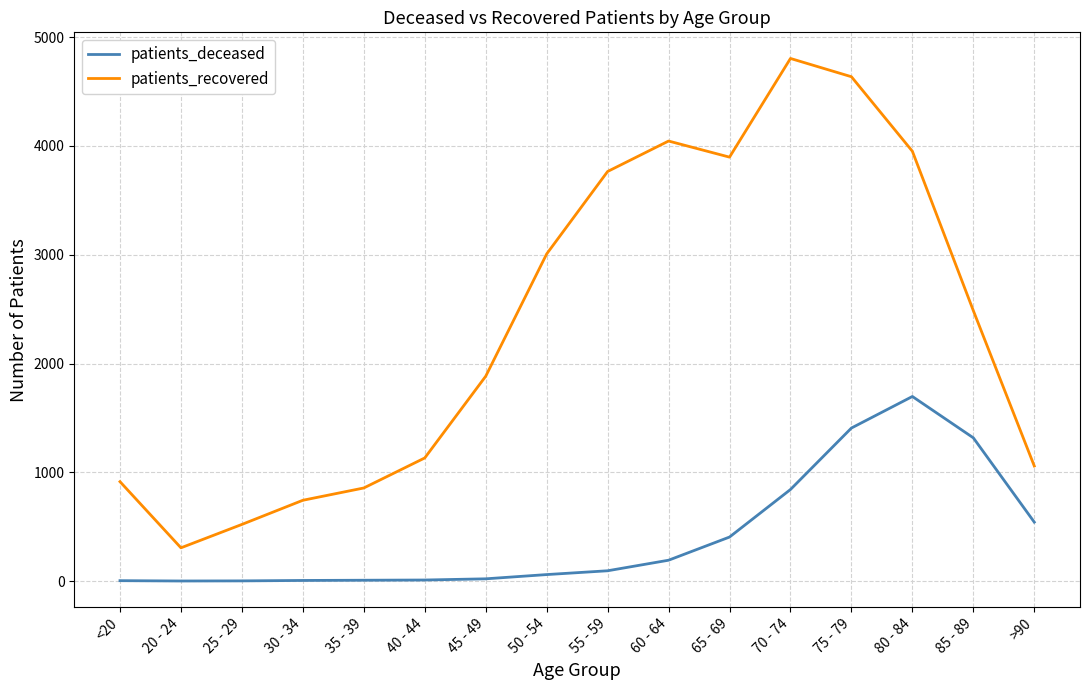

Is the value of patients_recovered at >90 greater than the value of patients_deceased at 75 - 79?

No